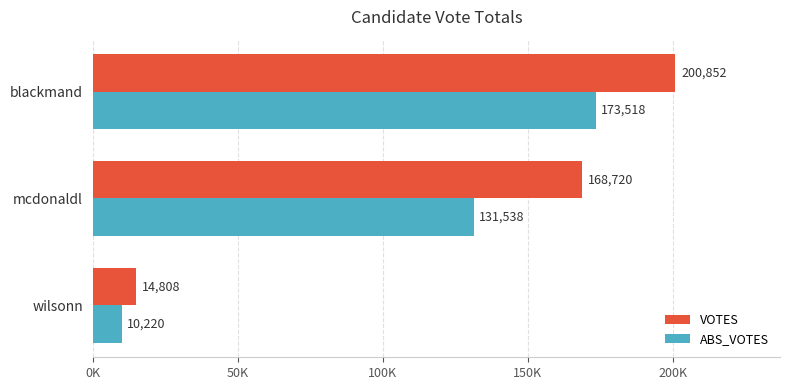

Which series has the widest spread of values?

VOTES